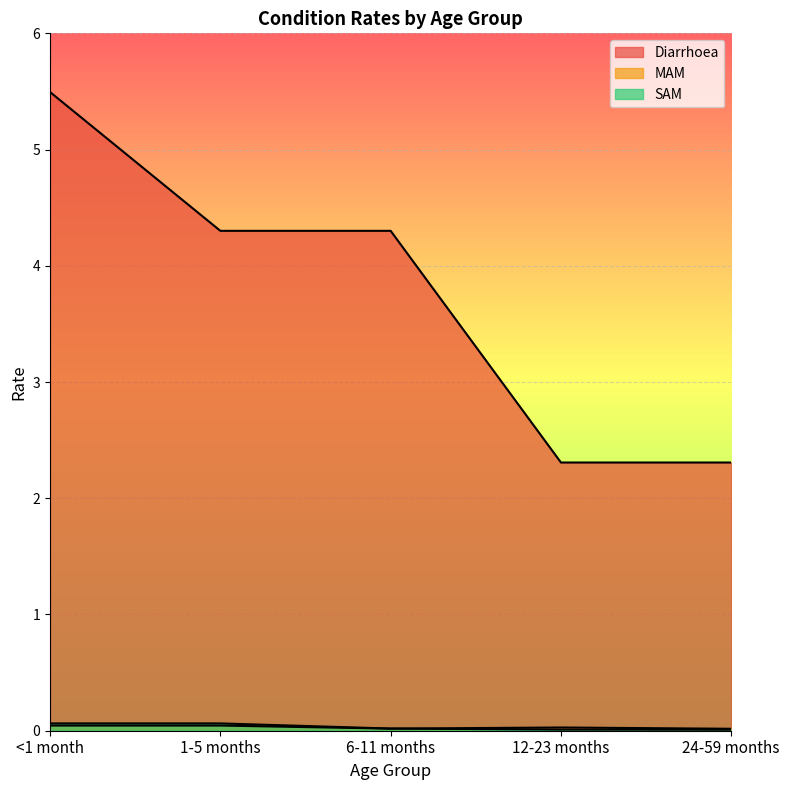

What is the label of the 1st point from the right?

24-59 months